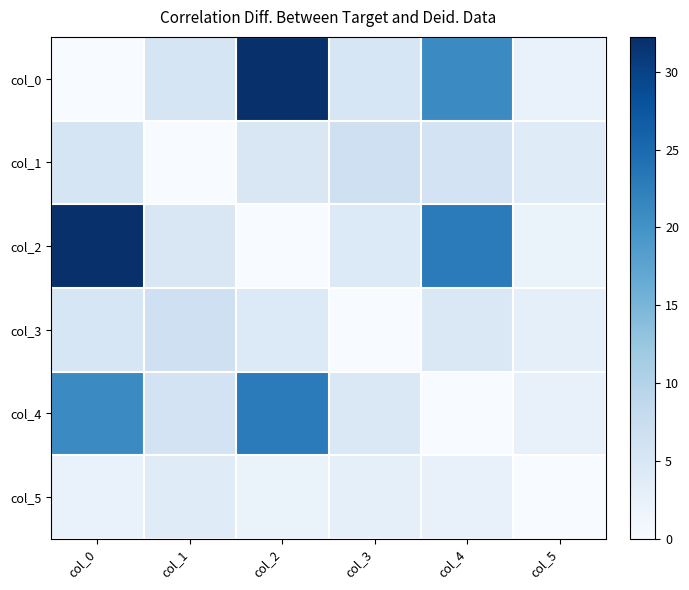

What is the total value across all series at col_3?

23.6